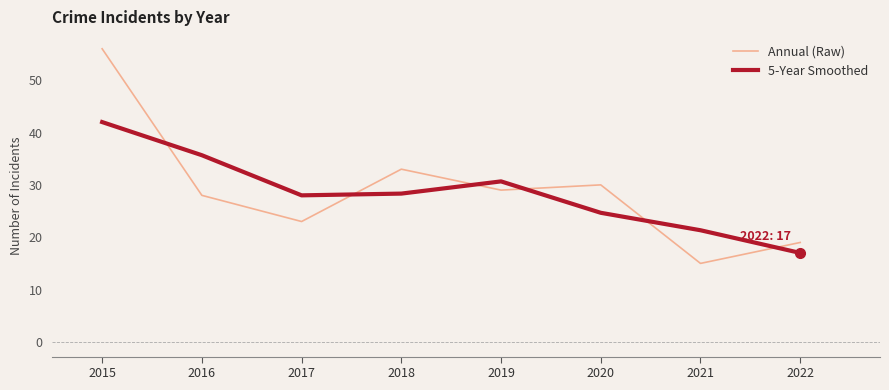

How many values in the Annual (Raw) series are below 29?

4